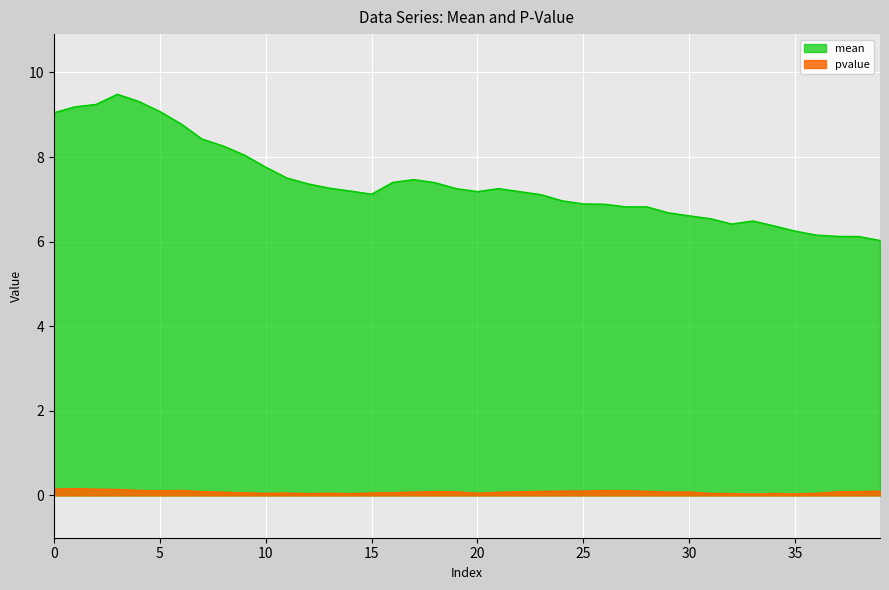

List the series in order of their overall mean, highest first.

mean, pvalue